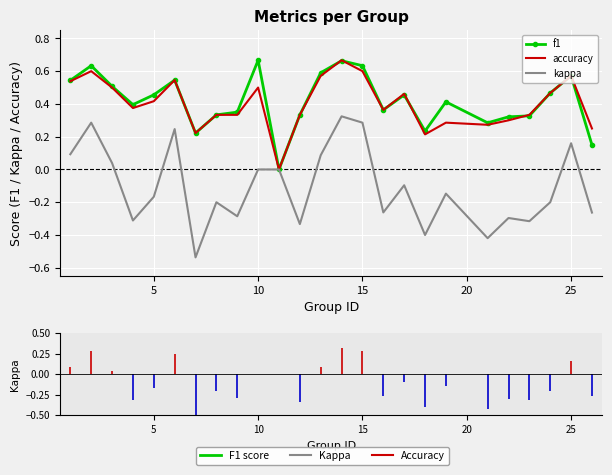

Which series has the widest spread of values?

kappa